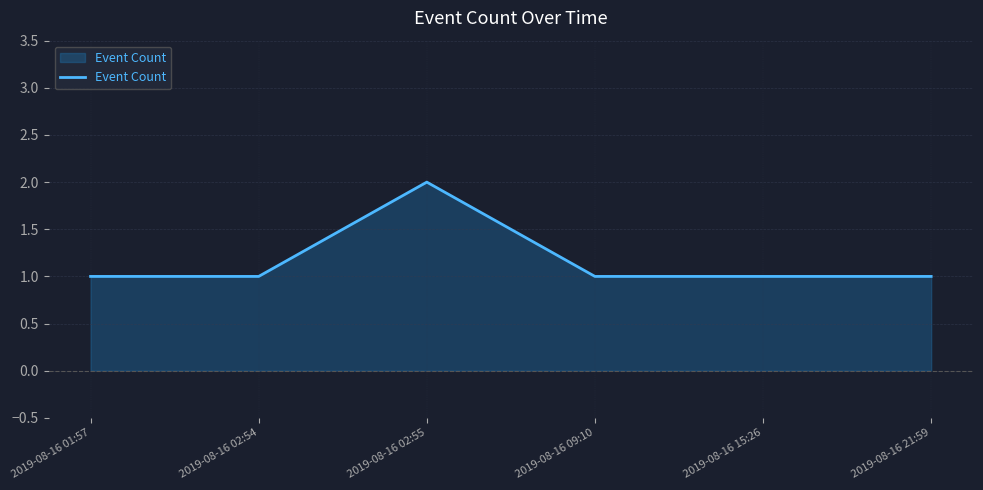

Between 2019-08-16 02:55 and 2019-08-16 01:57, which is larger?

2019-08-16 02:55